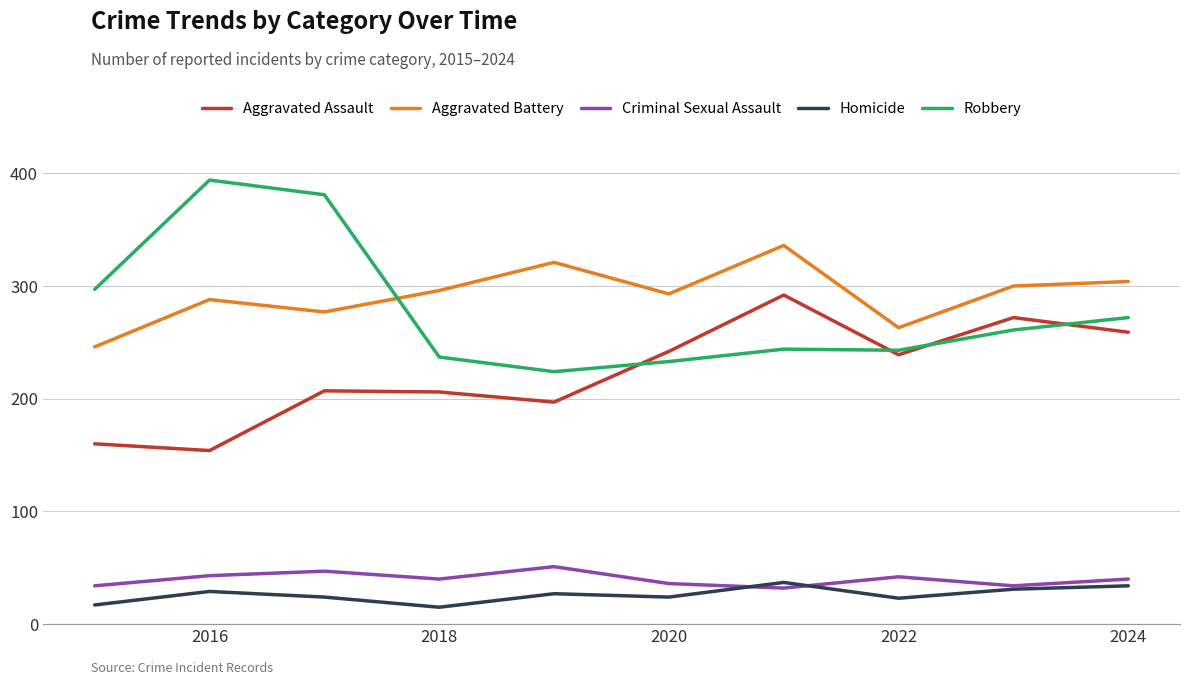

Which series has the widest spread of values?

Robbery